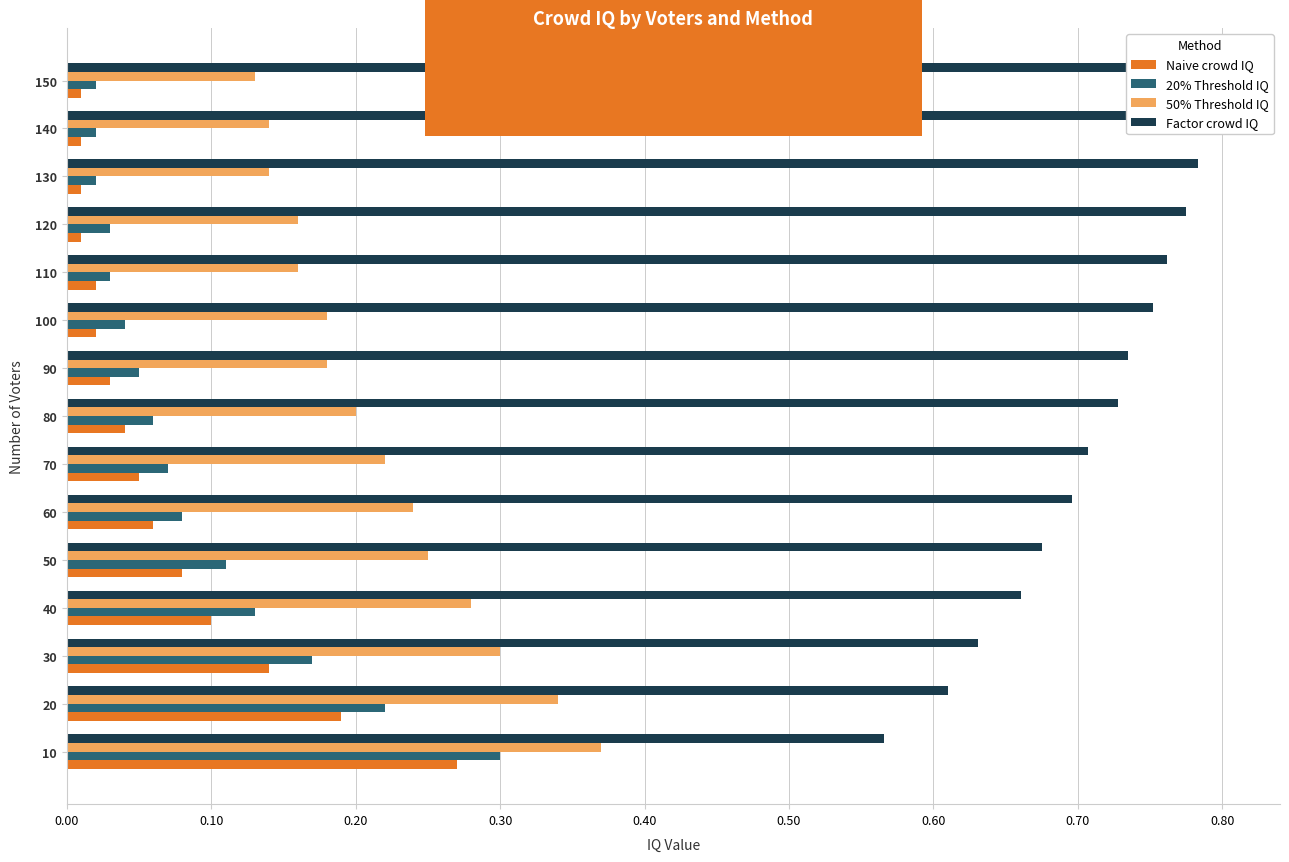

How many distinct data groups are displayed?

4